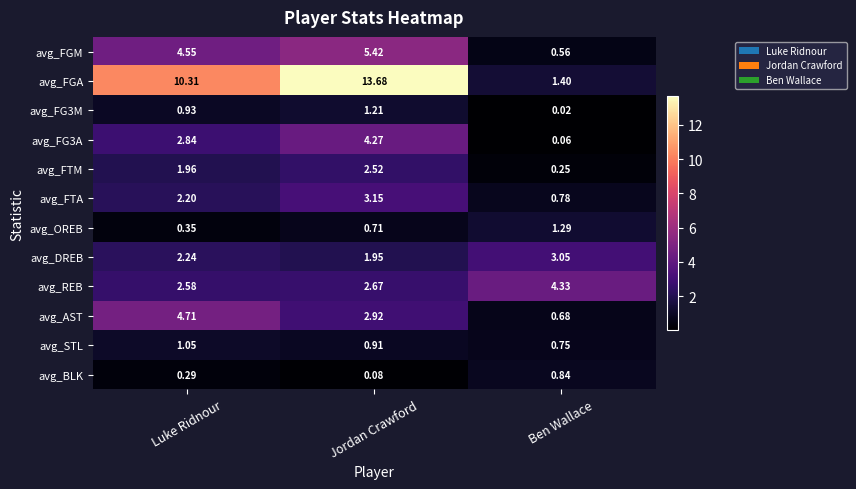

List the labels in order of avg_FG3A value, largest first.

Jordan Crawford, Luke Ridnour, Ben Wallace